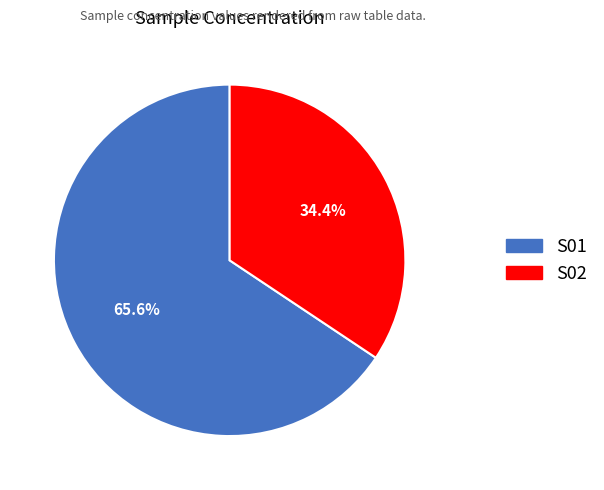

Is S01 the majority of the pie?

Yes